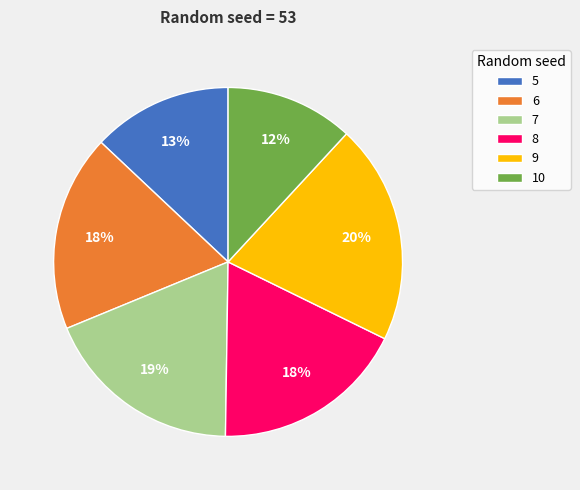

The 10 slice represents 1% of the pie. True or false?

False